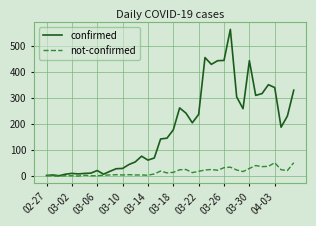

Which series has the largest range (max minus min)?

confirmed